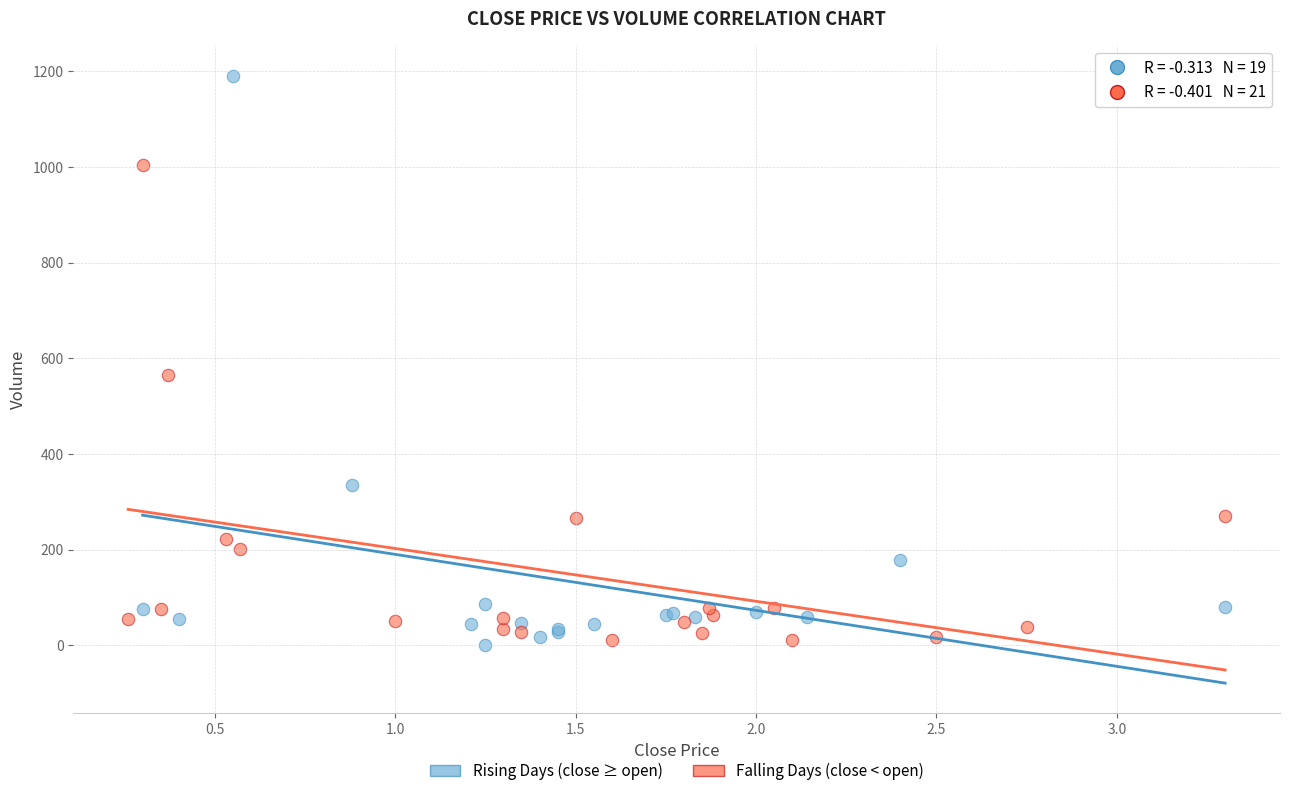

Which series has the largest Y range (max minus min)?

Rising Days (close ≥ open)